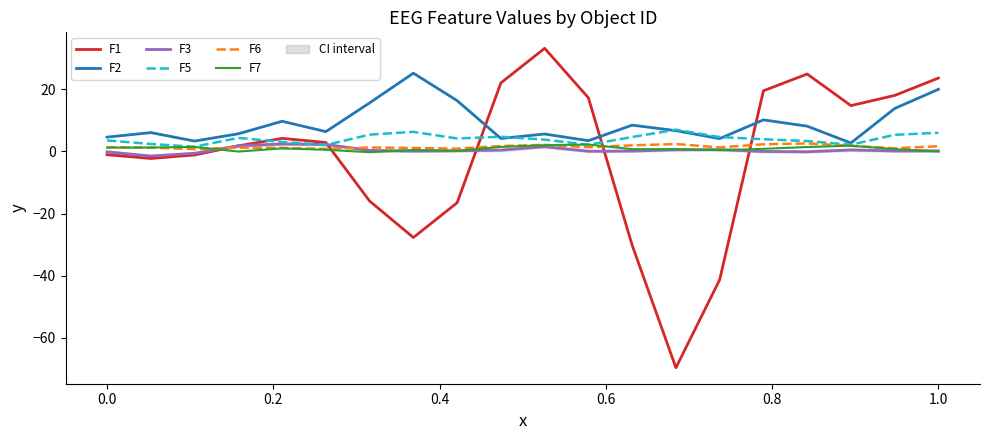

How many lines are shown in the chart?

6